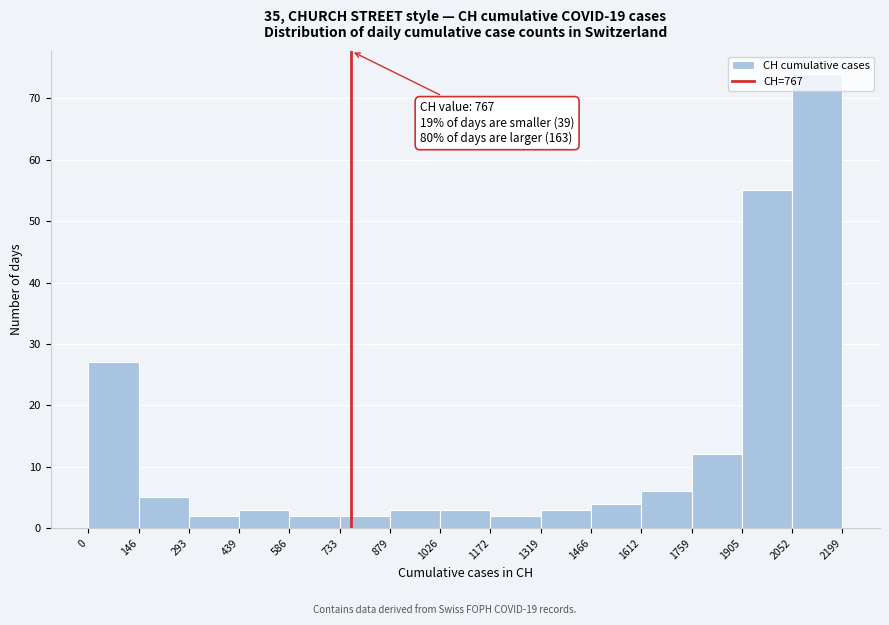

Over which range of the x-axis is the bar tallest?

2052 to 2199